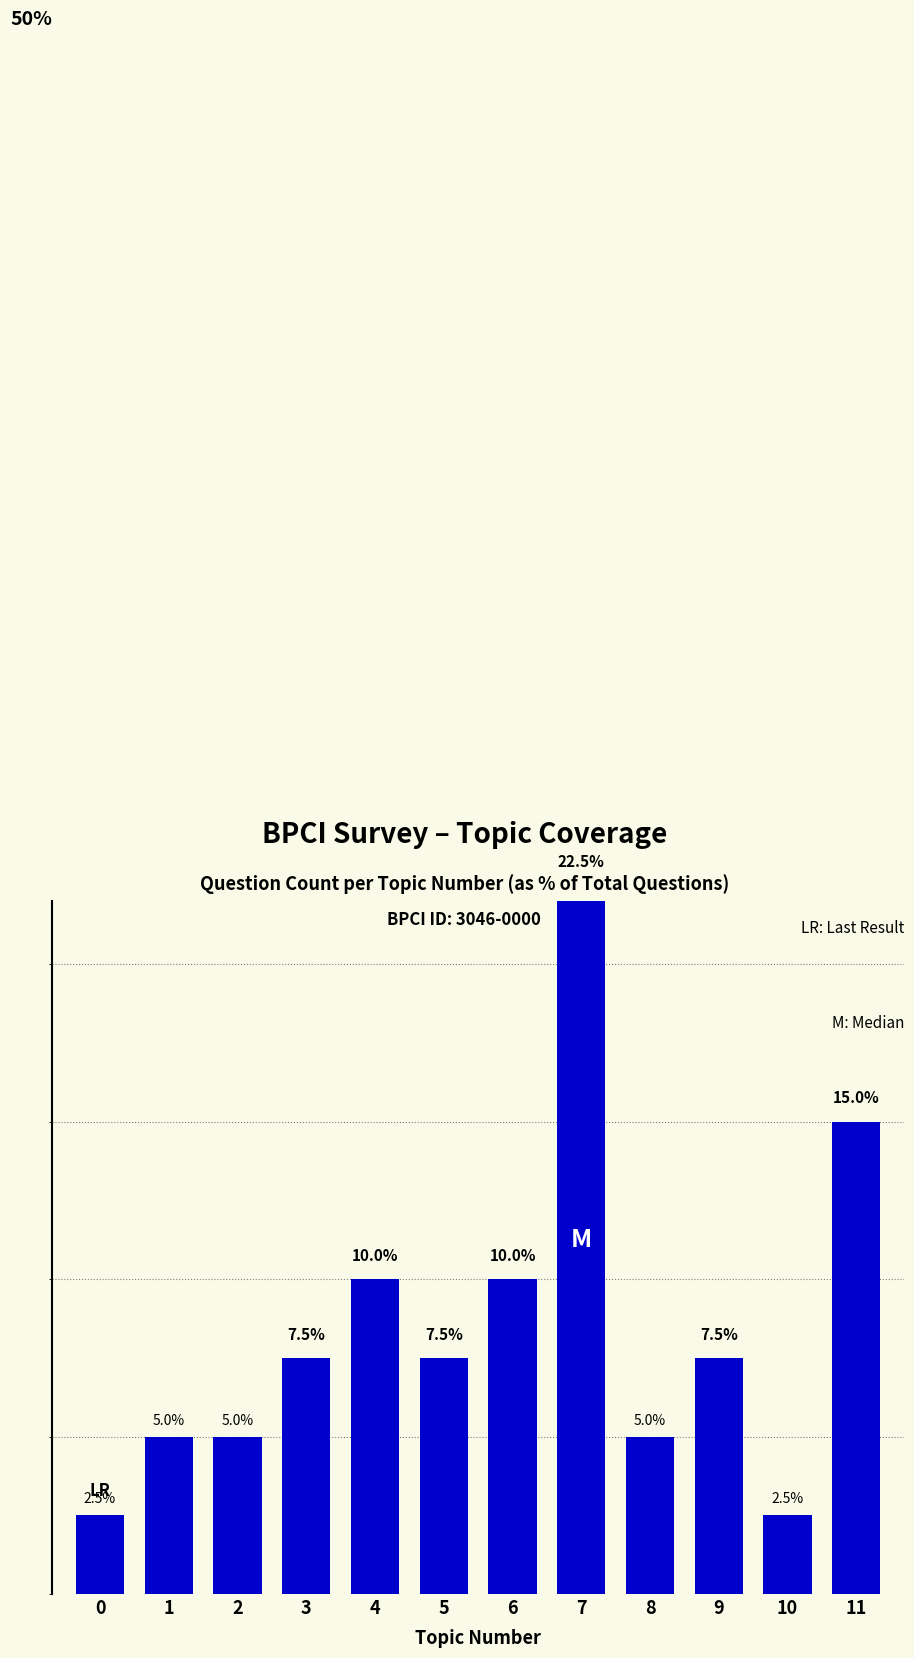

Count the number of categories in the chart.

12